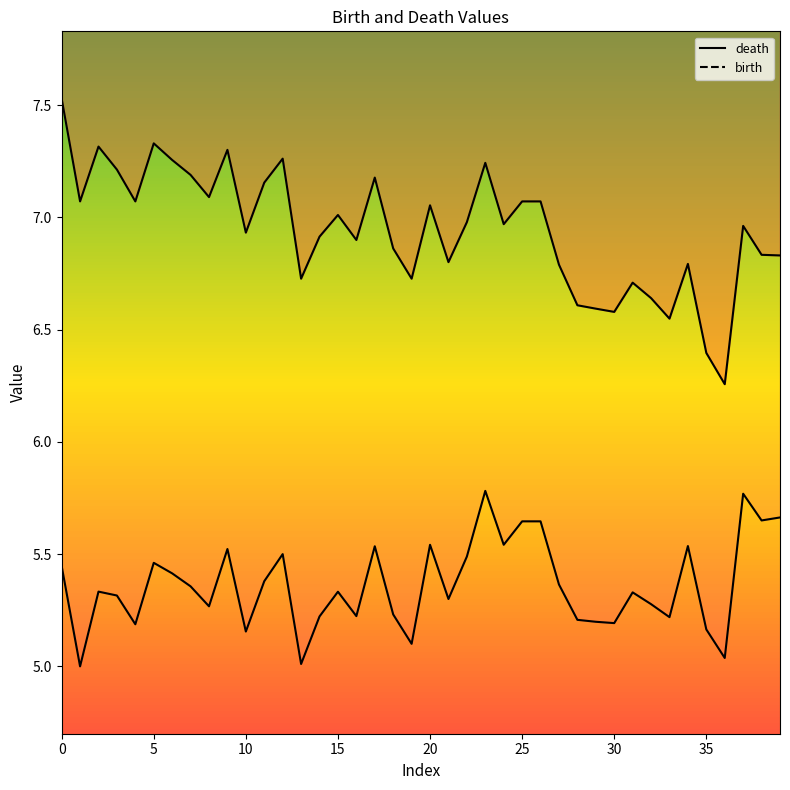

What is the minimum value for death?

6.3